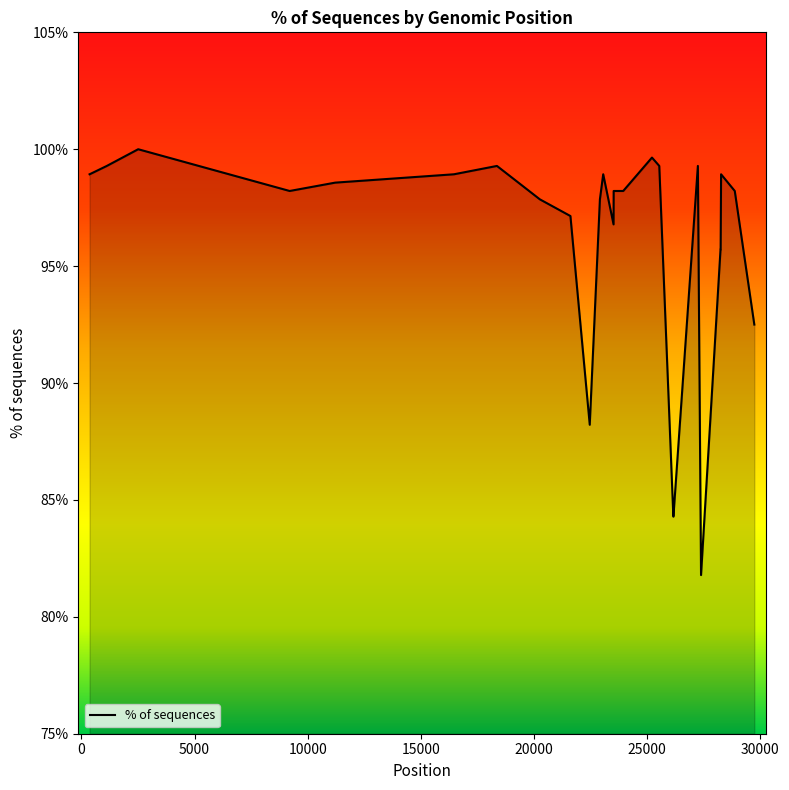

True or false: the data shows 20.7 at 25.

False